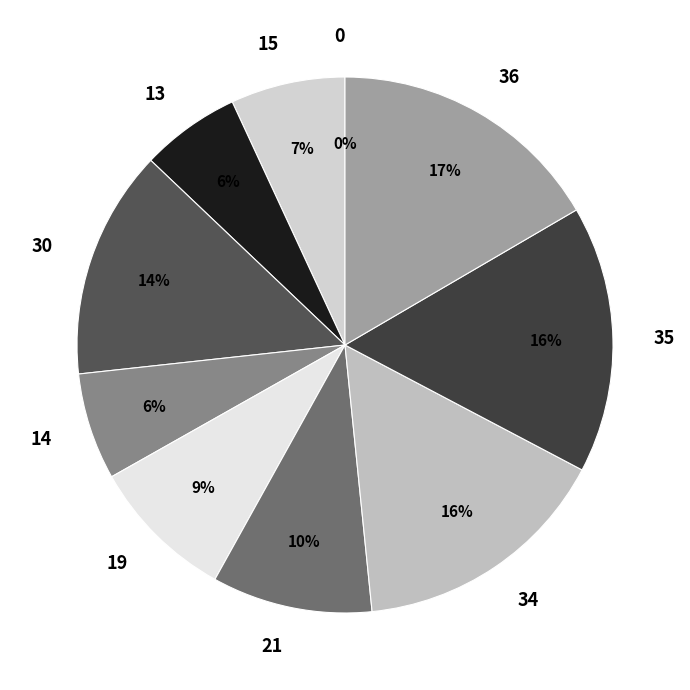

Rank the categories by value from highest to lowest.

36, 35, 34, 30, 21, 19, 15, 14, 13, 0